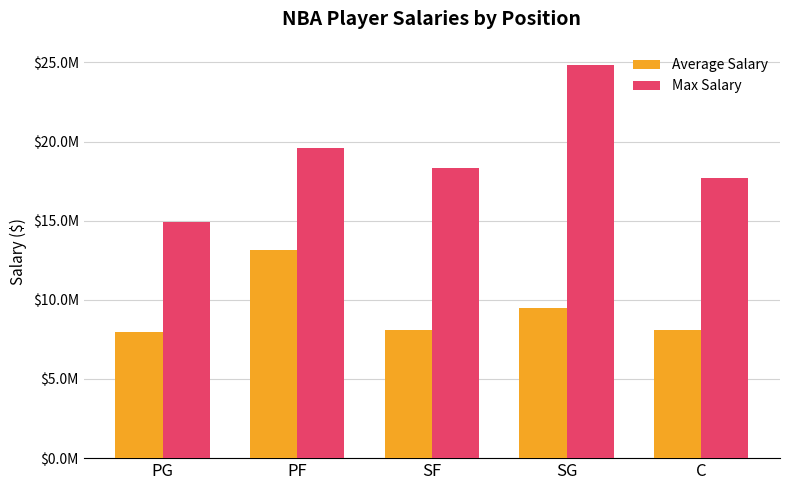

Between SF and SG, which series saw the biggest shift?

Max Salary